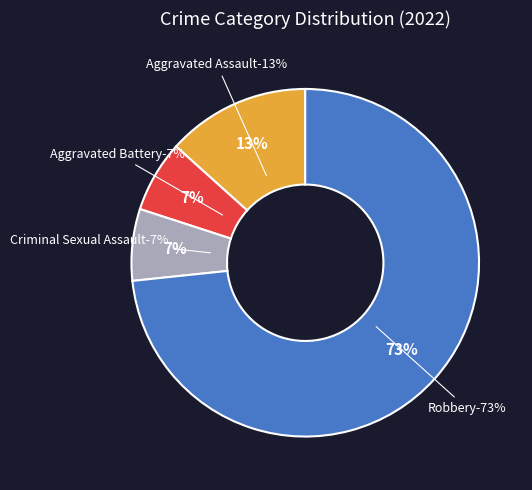

Is it true that Criminal Sexual Assault is 1% of the pie?

False